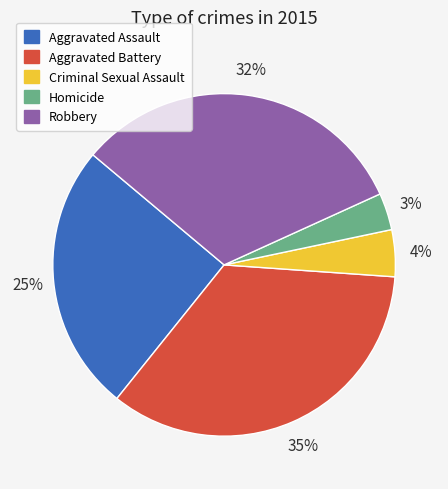

Count the number of slices in the pie.

5